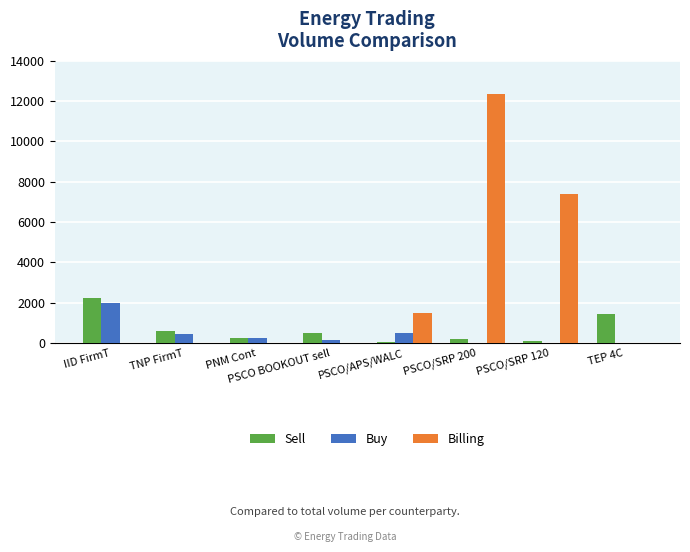

What are all the series names shown in the legend?

Sell, Buy, Billing